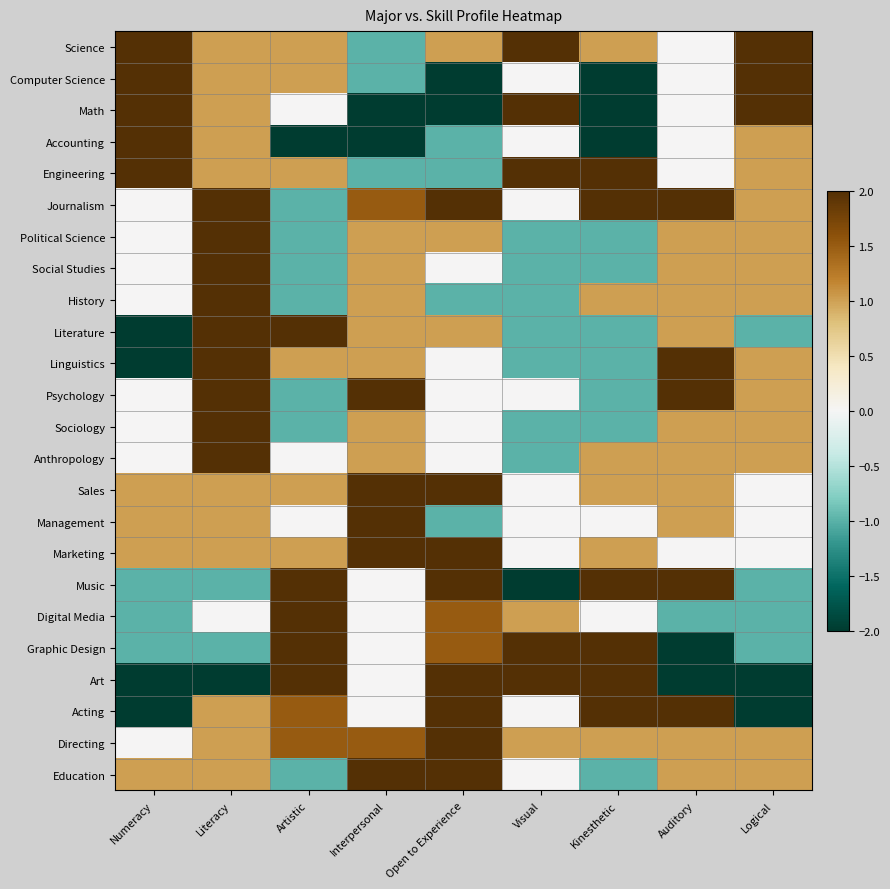

How many distinct data groups are displayed?

24